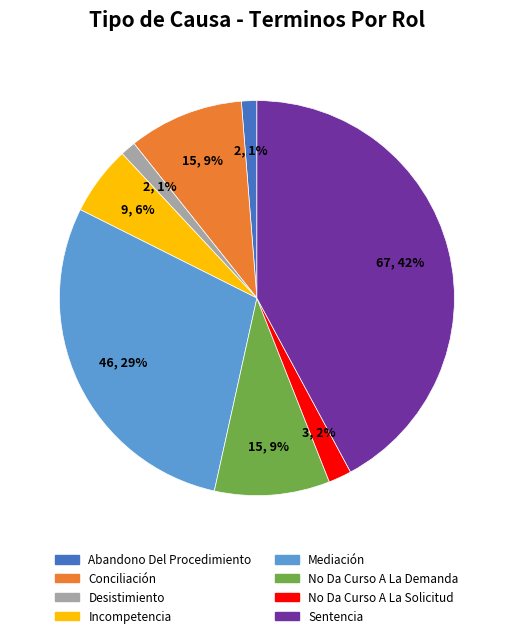

Do Abandono Del Procedimiento and Desistimiento together represent more than half of the pie?

No